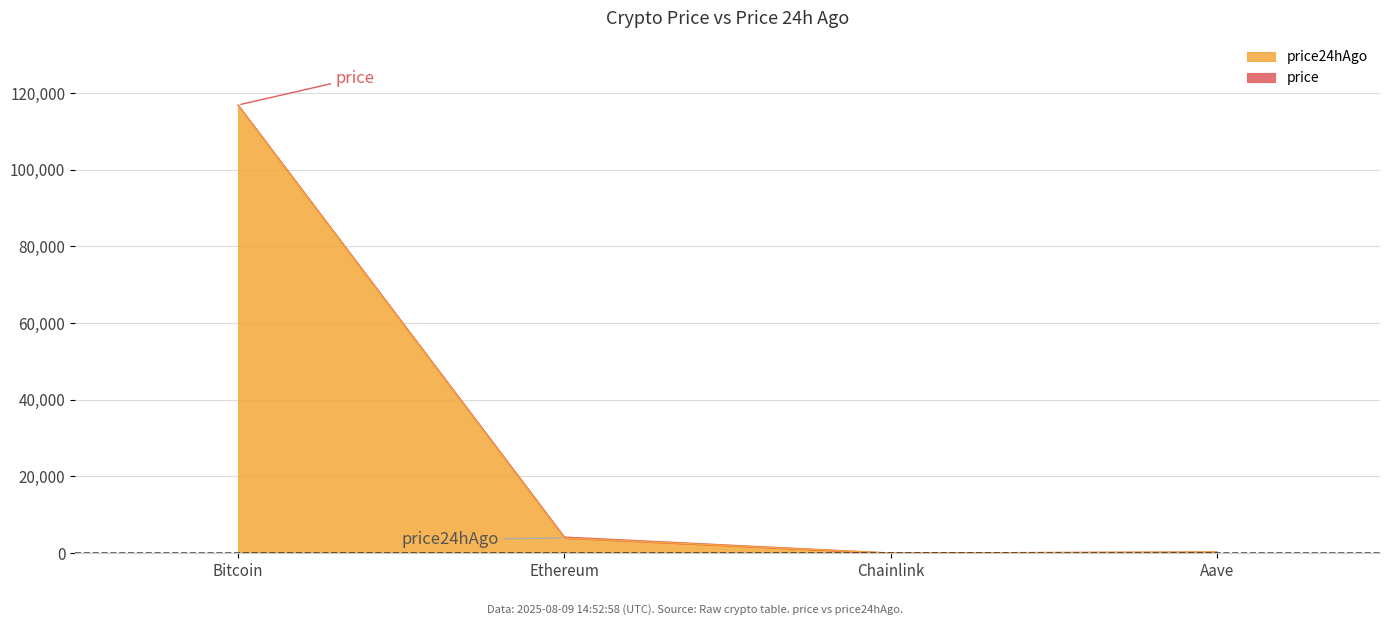

What is the difference between the maximum and minimum values in the price24hAgo series?

116727.3